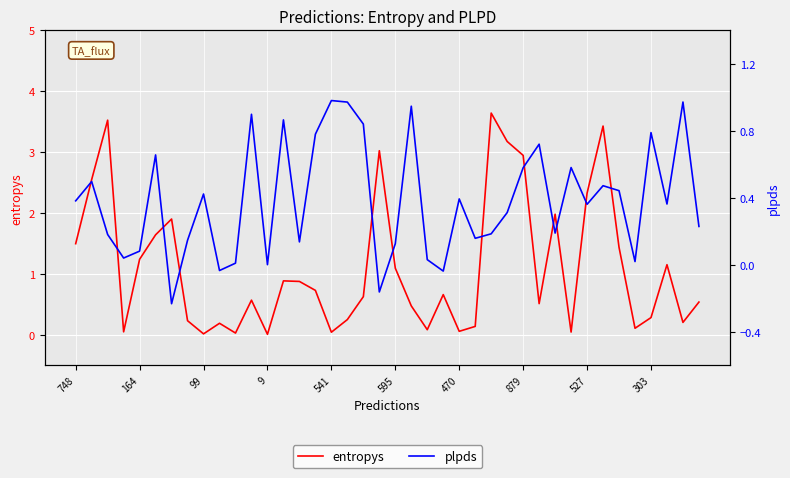

What is the maximum value for entropys?

3.6